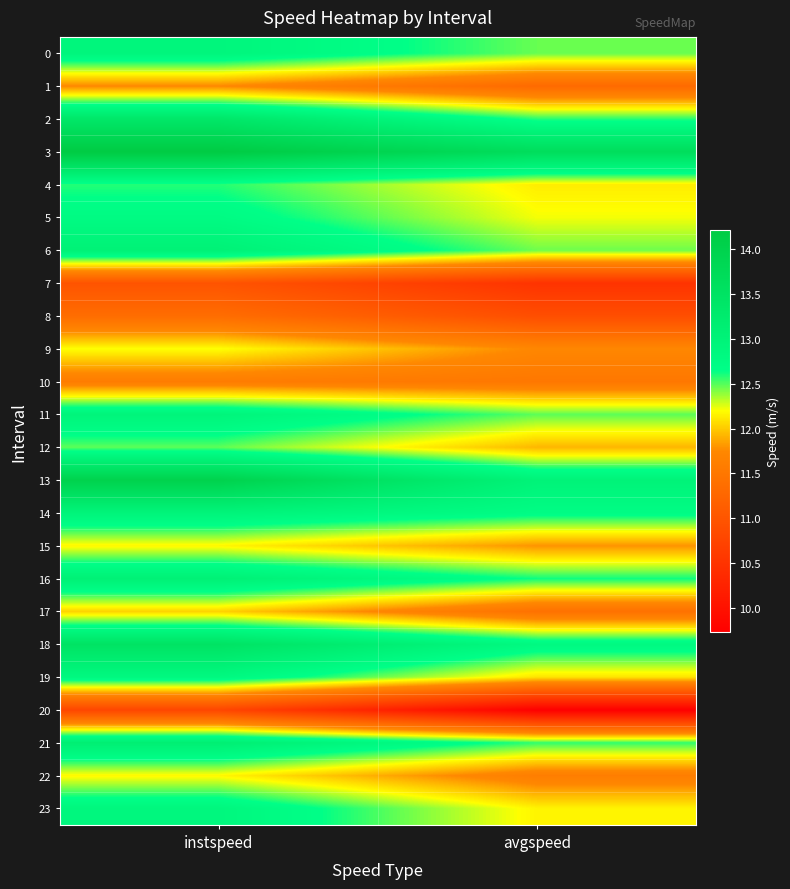

Between instspeed and avgspeed, which series saw the biggest shift?

20